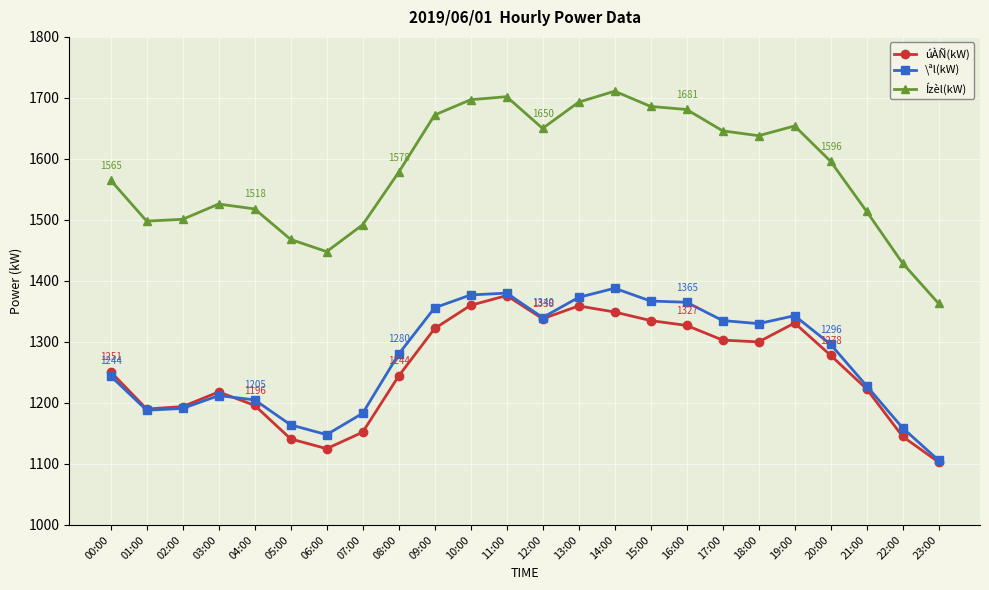

What is the sum of all Ízèl(kW) values?

37926